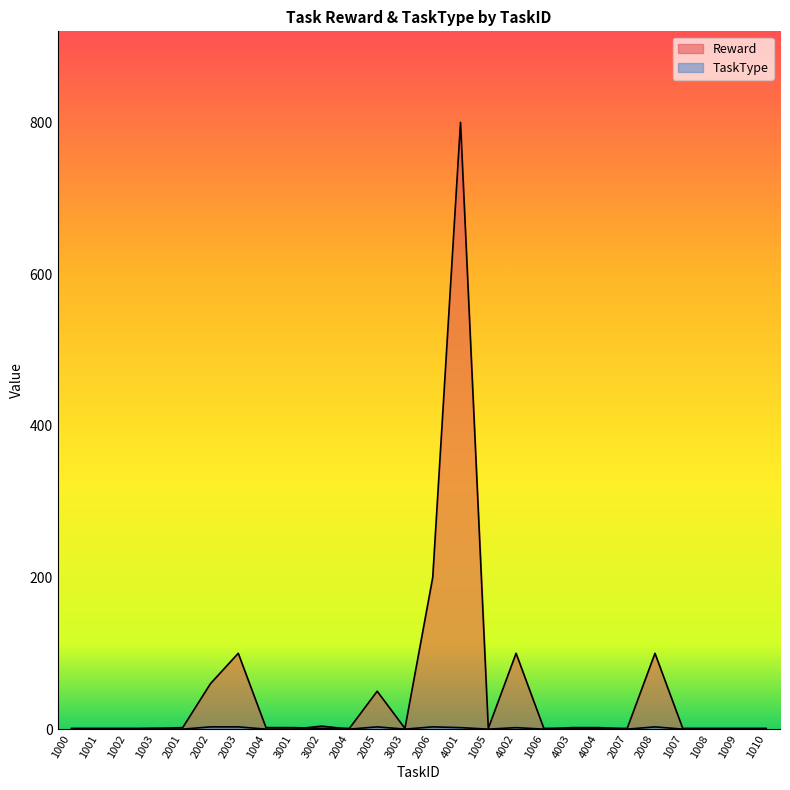

At how many categories does at least one series exceed 755?

1